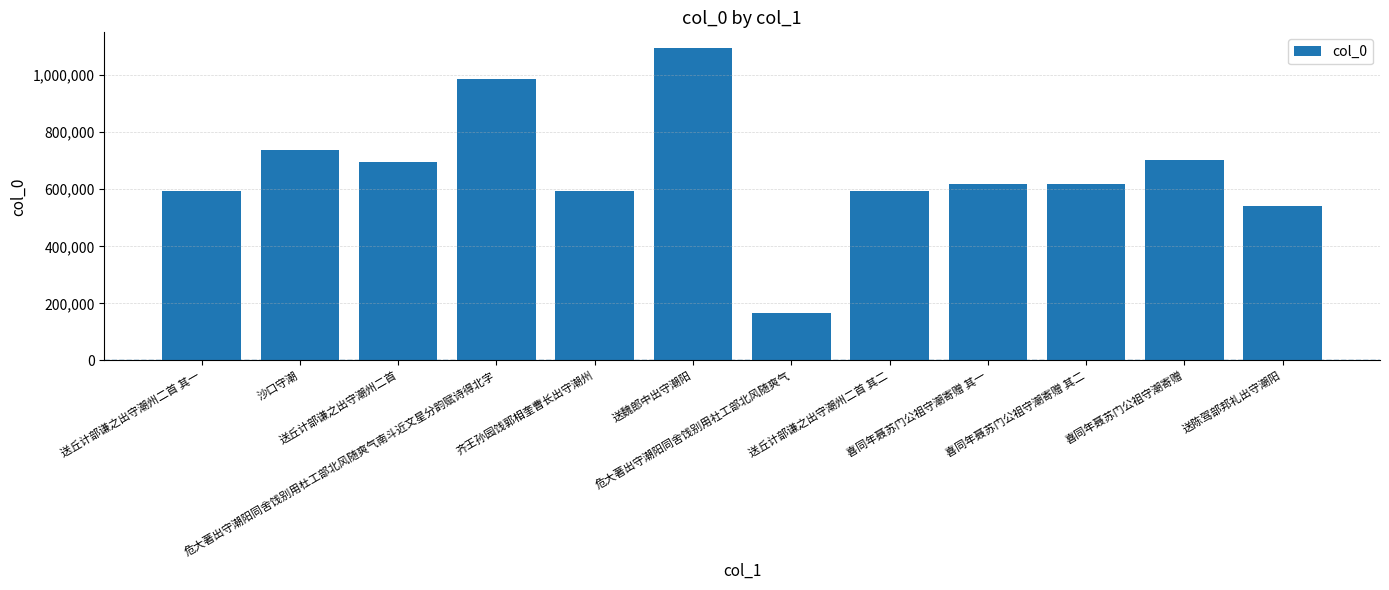

What is the value of the 7th bar from the left?

165092